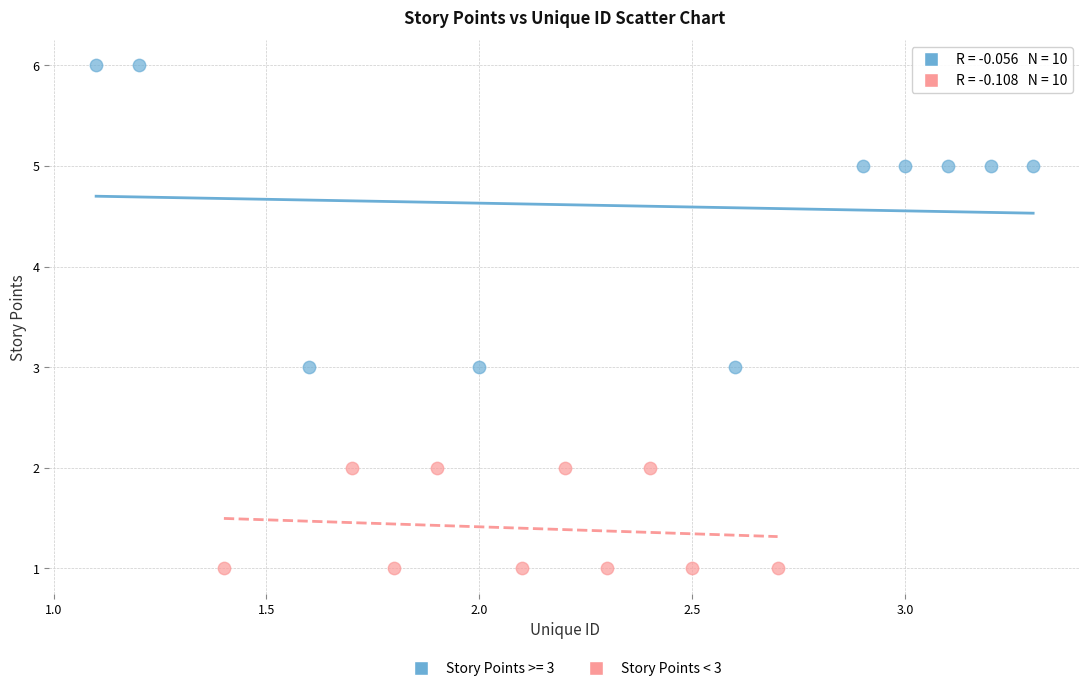

Which series reaches the minimum Y coordinate?

Story Points < 3